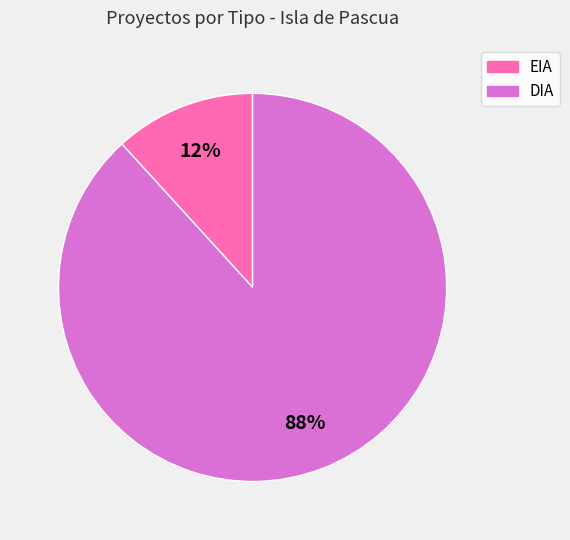

Does EIA represent more than half of the total?

No